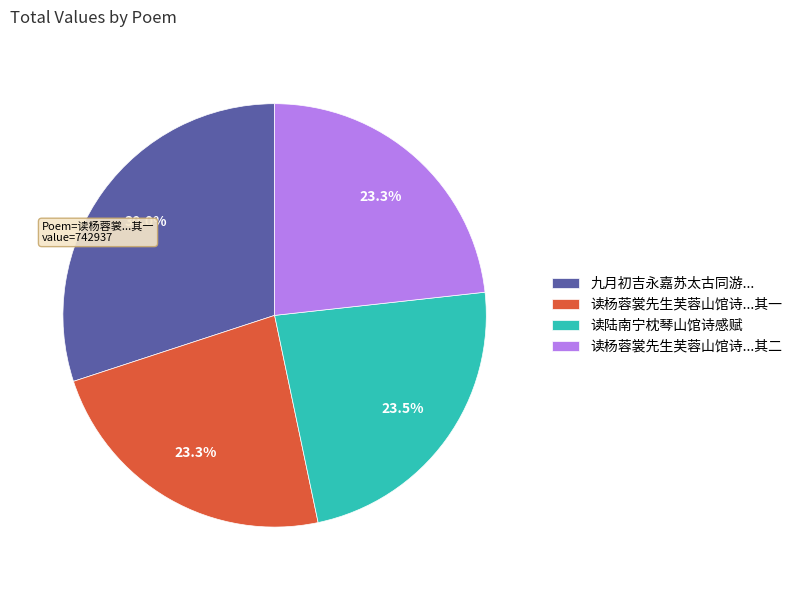

Is the sum of 读陆南宁枕琴山馆诗感赋 and 读杨蓉裳先生芙蓉山馆诗...其一 greater than half?

No